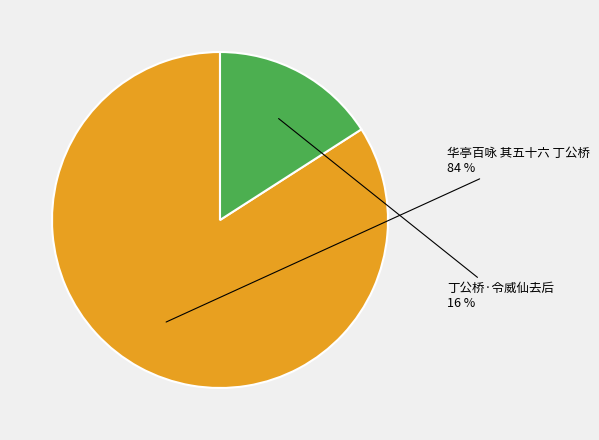

Which category accounts for the majority?

华亭百咏 其五十六 丁公桥